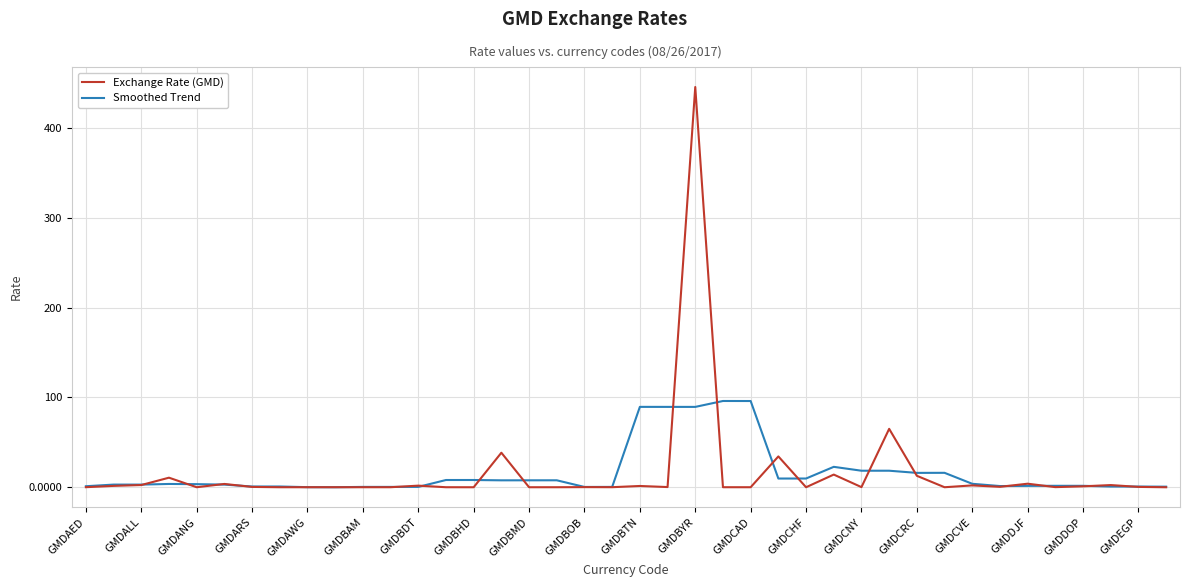

Which series has the widest spread of values?

Exchange Rate (GMD)